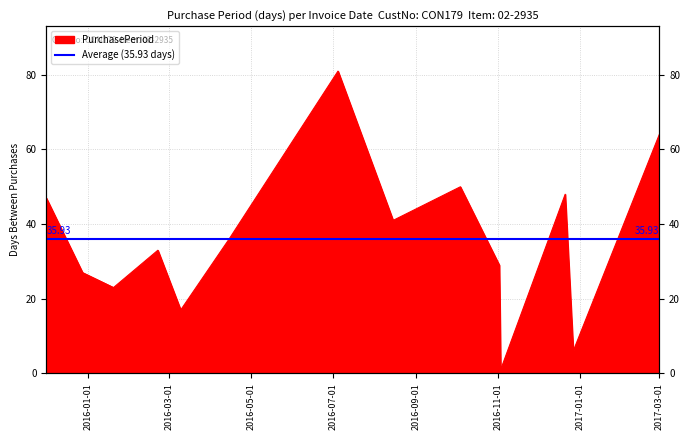

Reading right to left, transcribe all the data shown in this chart.

2017-03-01=64	2016-12-27=6	2016-12-21=48	2016-11-03=1	2016-11-02=29	2016-10-04=50	2016-08-15=41	2016-07-05=81	2016-04-15=36	2016-03-10=17	2016-02-22=33	2016-01-20=23	2015-12-28=27	2015-12-01=47